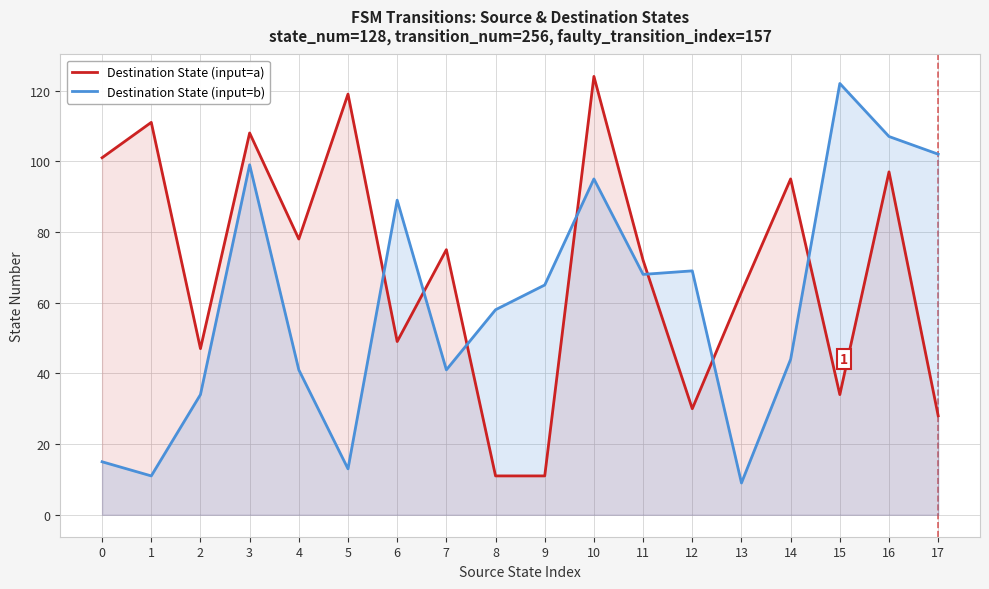

Which series has the widest spread of values?

Destination State (input=a)